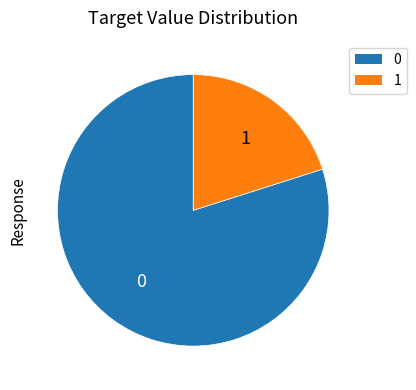

Does any single category account for the majority?

Yes